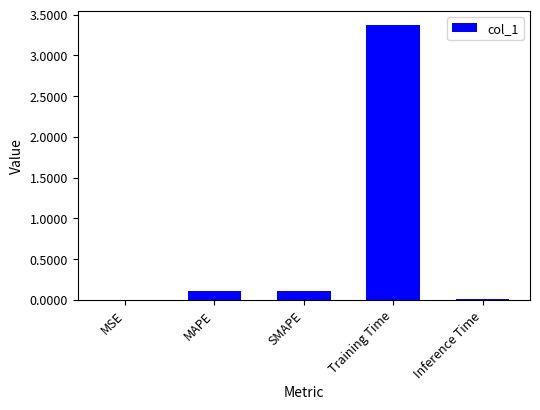

Are the bars grouped side by side (vs. stacked)?

No